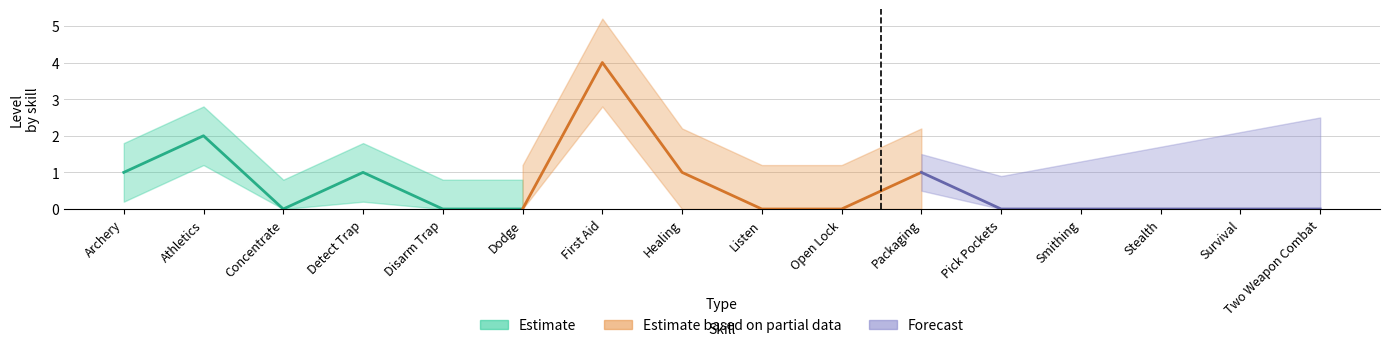

List the labels in order of value, largest first.

First Aid, Athletics, Archery, Detect Trap, Healing, Packaging, Concentrate, Disarm Trap, Dodge, Listen, Open Lock, Pick Pockets, Smithing, Stealth, Survival, Two Weapon Combat